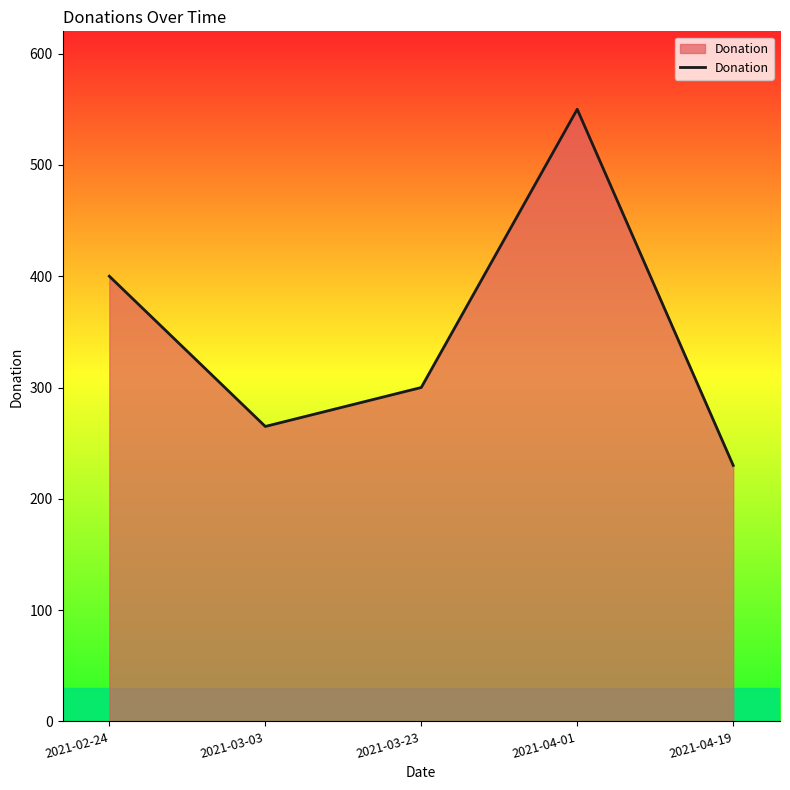

At which category does the data reach its first local peak?

2021-04-01